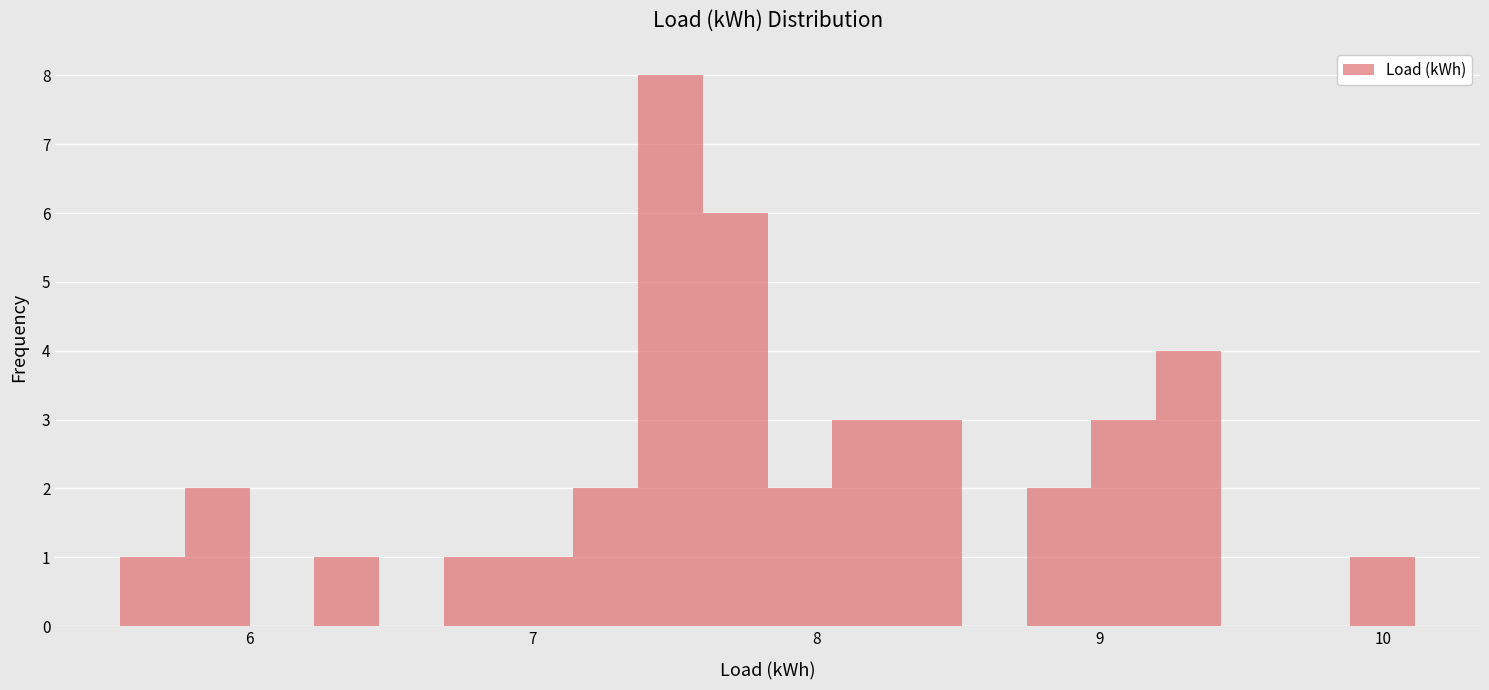

Read against the x-axis, roughly where is the centre of the tallest bar?

7.5